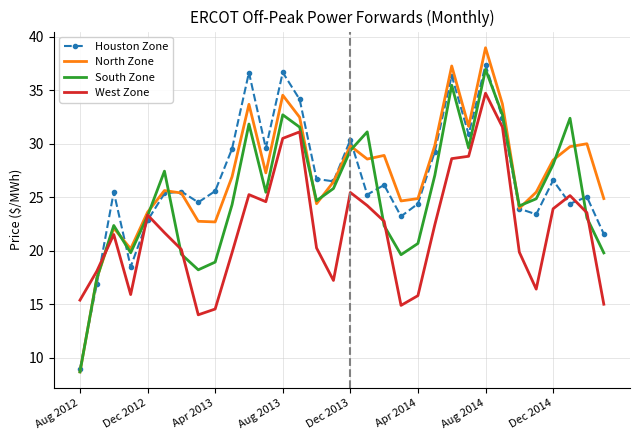

True or false: Houston Zone and South Zone intersect in this chart.

True